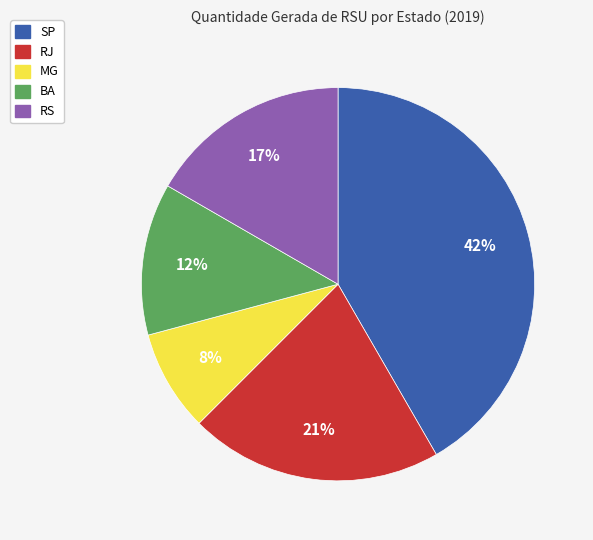

What is the smallest slice in the pie chart?

MG